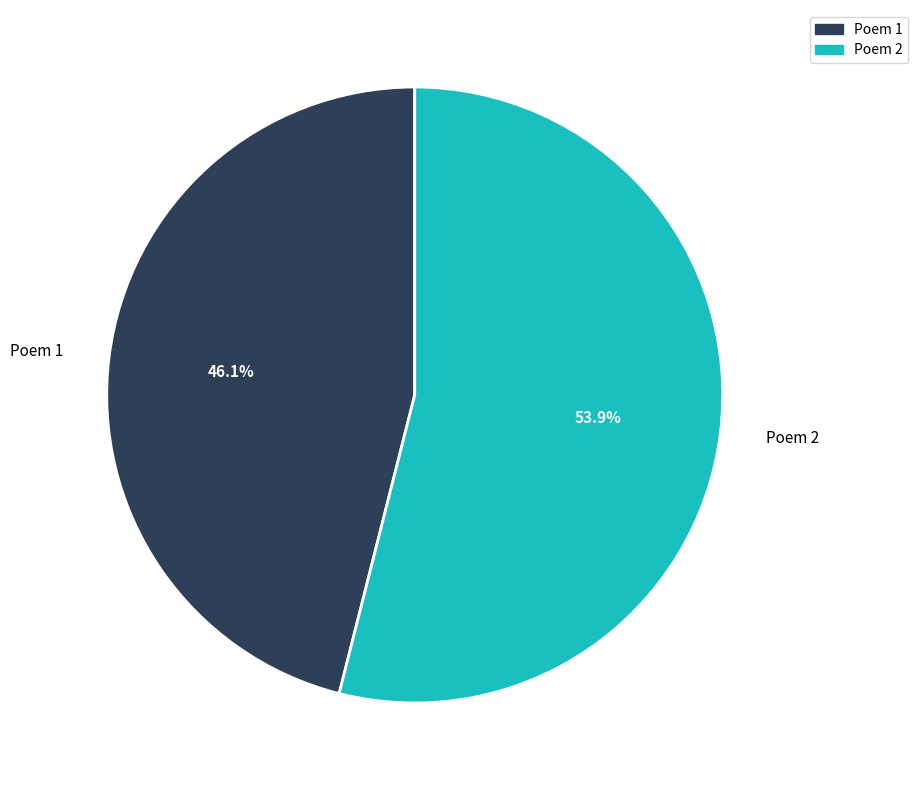

Rank the categories by value from lowest to highest.

Poem 1, Poem 2